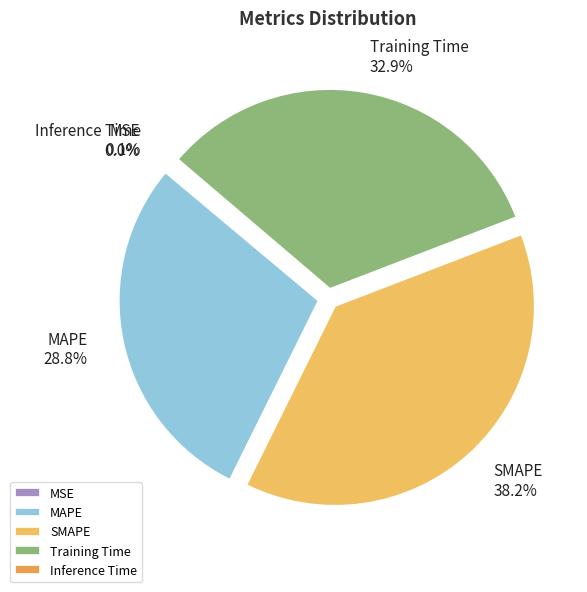

Which category has the biggest portion of the pie?

SMAPE